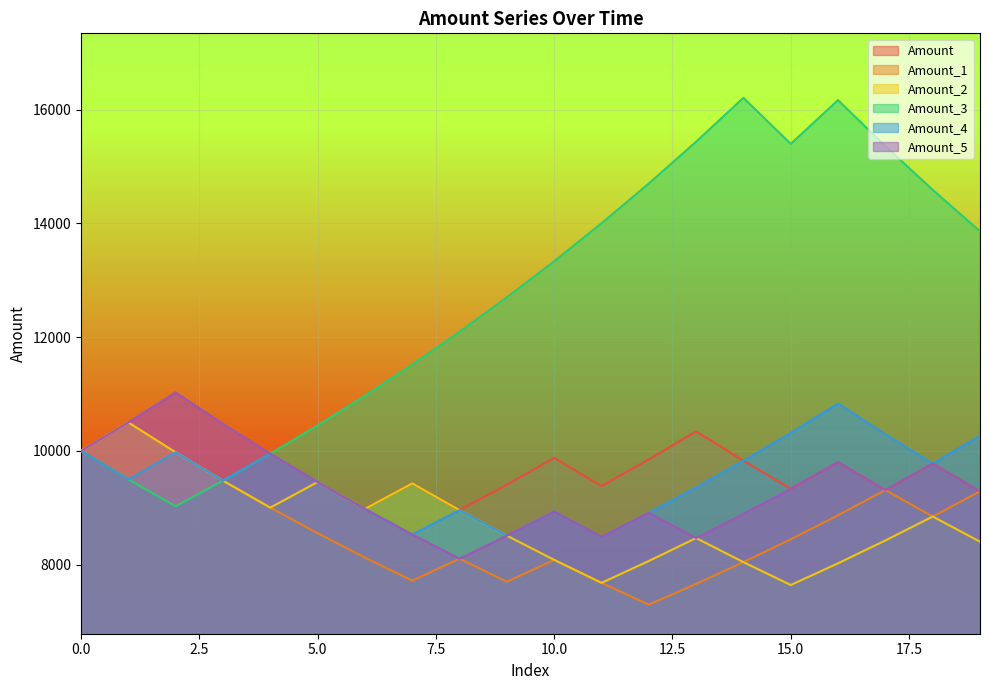

List the labels in order of Amount_5 value, largest first.

2, 1, 3, 0, 4, 16, 18, 5, 15, 17, 19, 6, 10, 12, 14, 7, 9, 11, 13, 8